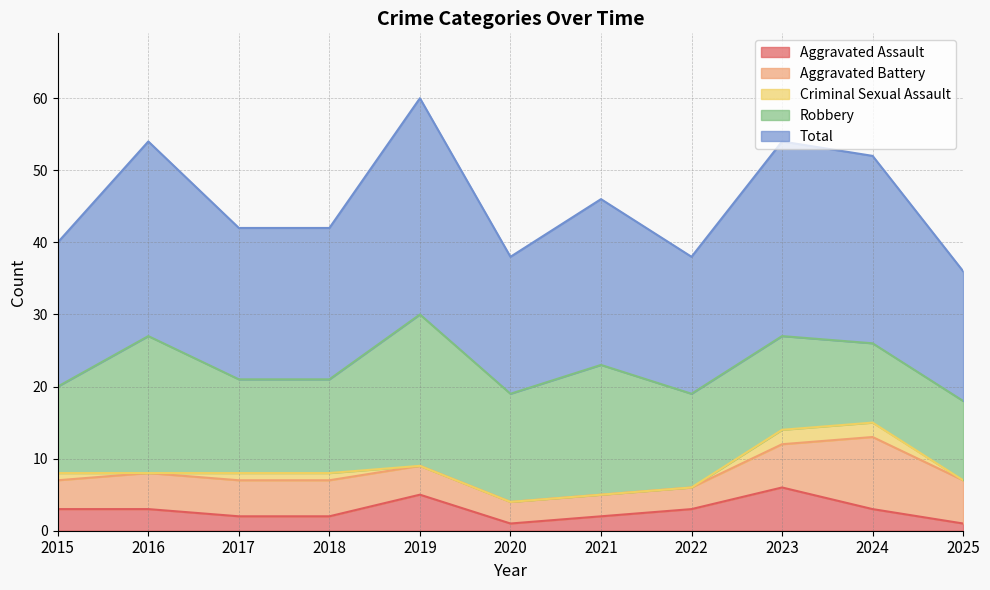

What is the total value across all series at 2015?

40